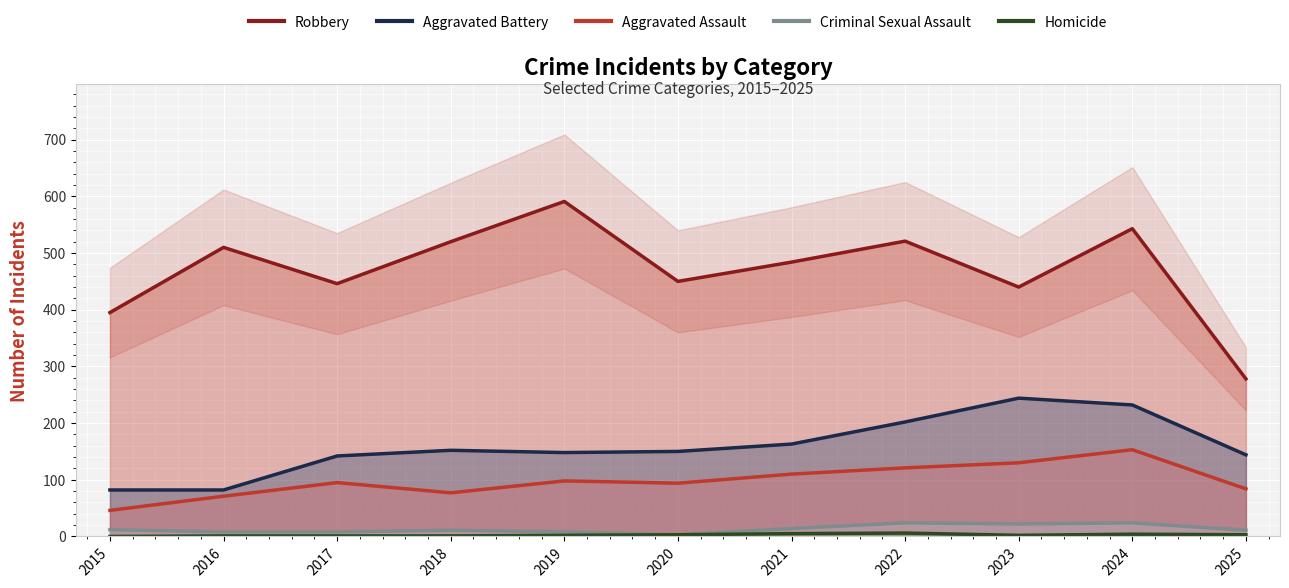

What is the difference between the Homicide values at 2021 and 2018?

4